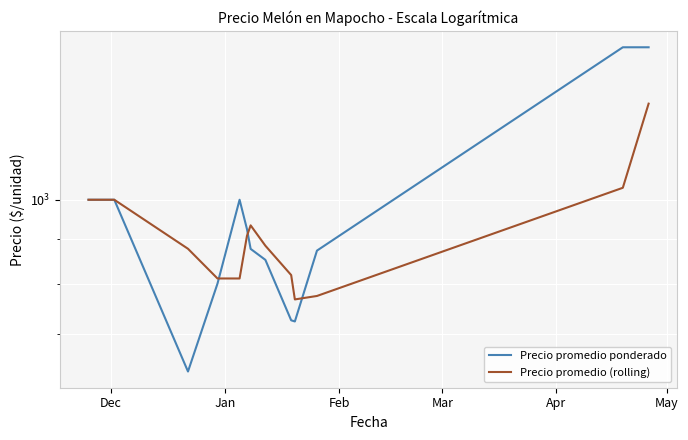

What is the average value of the Precio promedio (rolling) series?

916.2